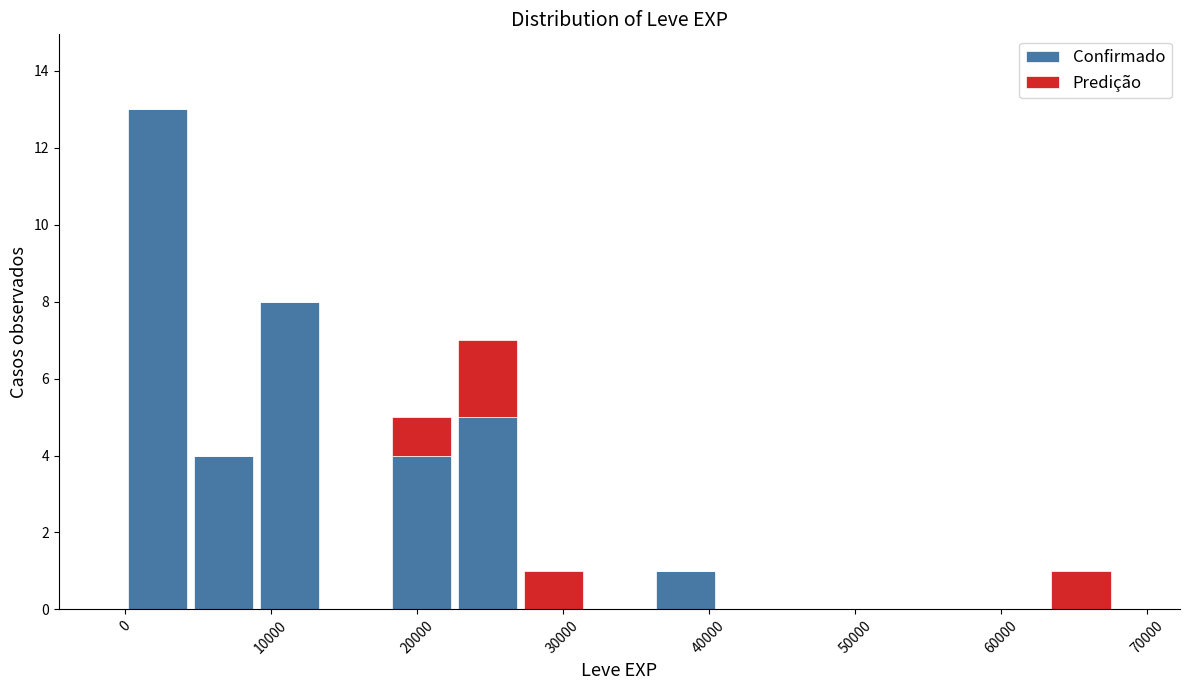

What is the total height of the stacked bar covering 5000 to 9000 on the x-axis? Neither the bar edges nor the heights are printed on the chart, so give them approximately, as read against the axes.

4